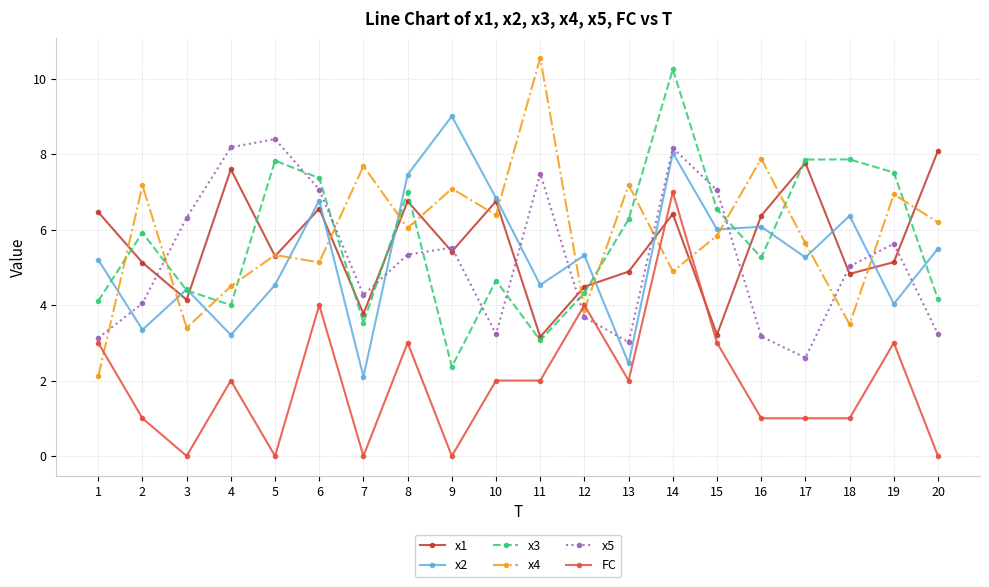

After their last crossing, which series has the higher values: x1 or x2?

x1